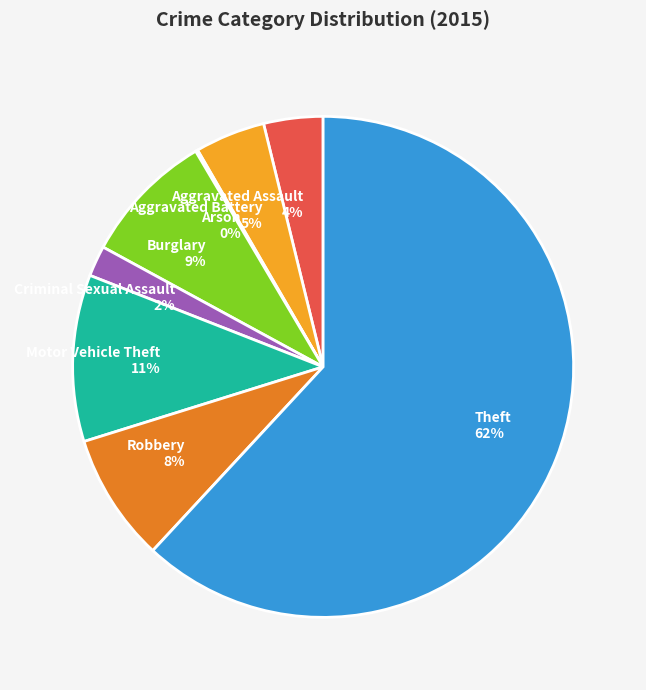

Is the sum of Theft and Criminal Sexual Assault greater than half?

Yes